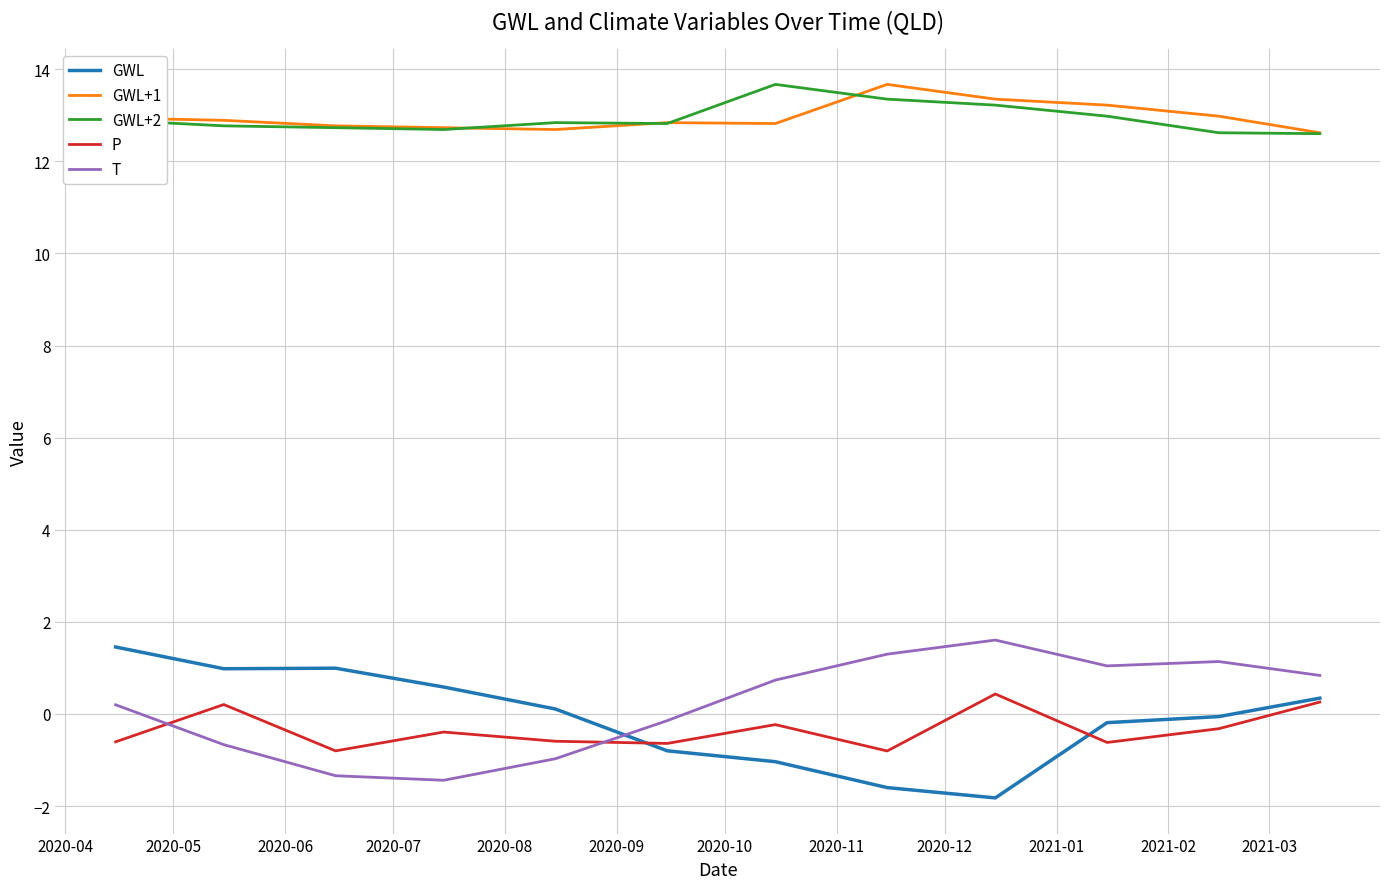

How many intersections are there between T and P?

2